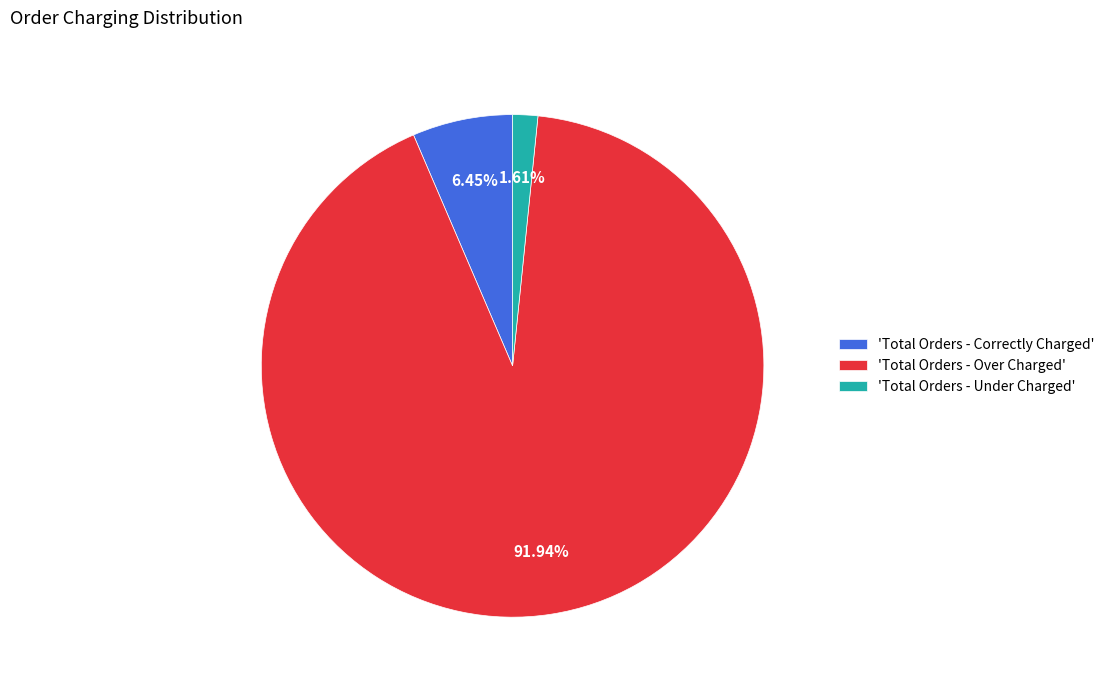

Rank the categories by value from highest to lowest.

'Total Orders - Over Charged', 'Total Orders - Correctly Charged', 'Total Orders - Under Charged'